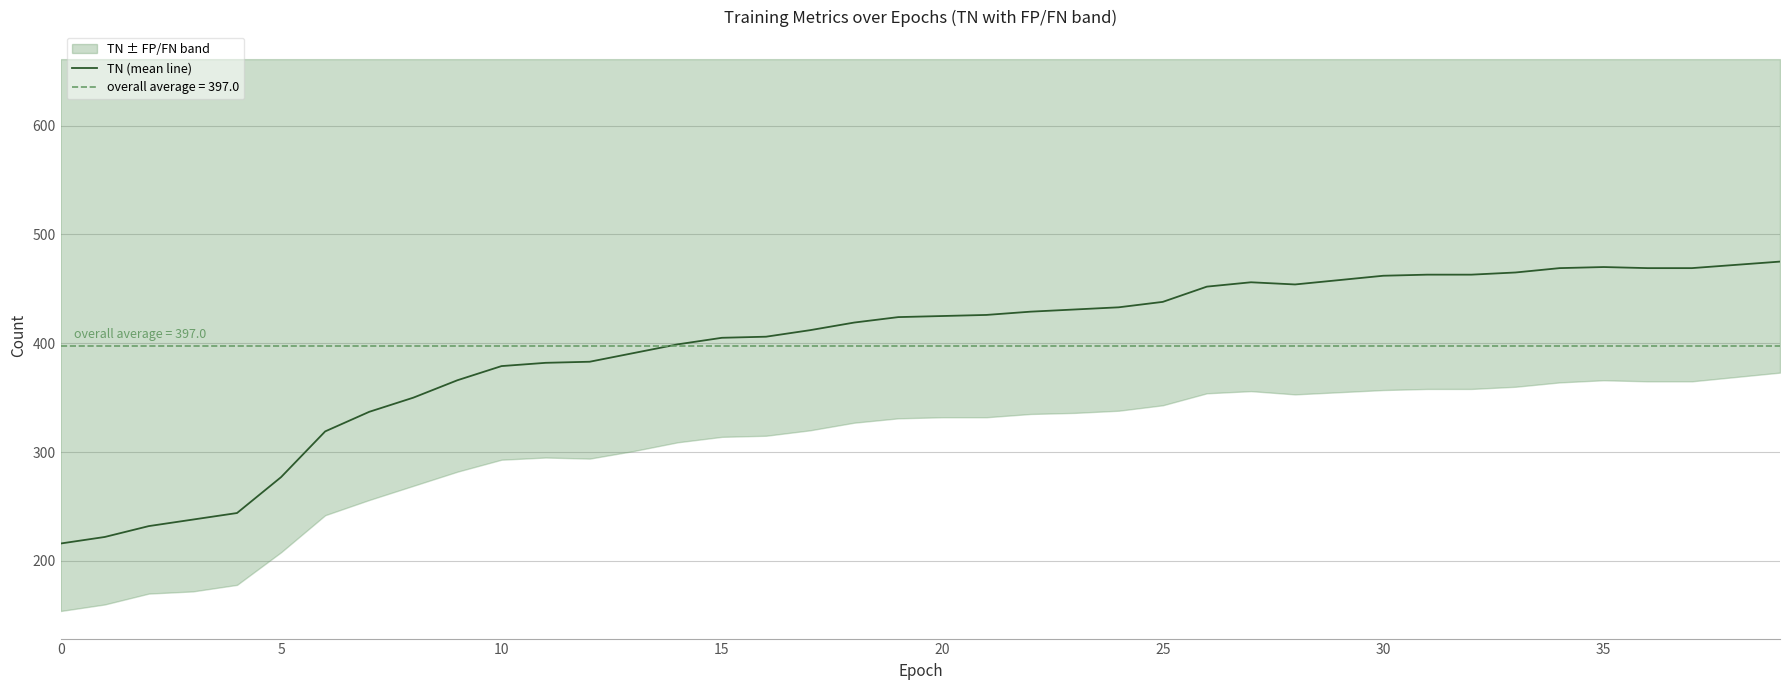

Read the value at 32, to the nearest 5.

465